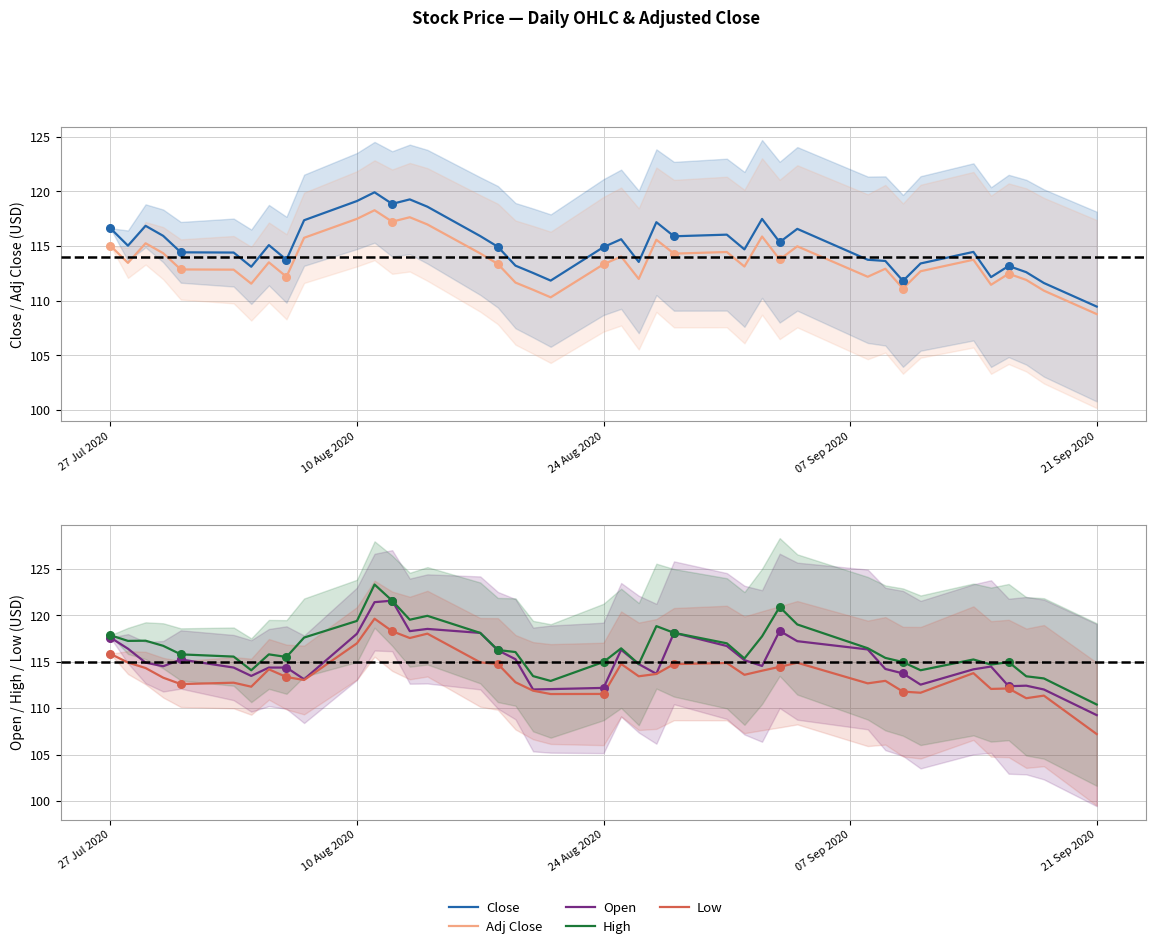

What are all the series names shown in the legend?

Close, Adj Close, Open, High, Low